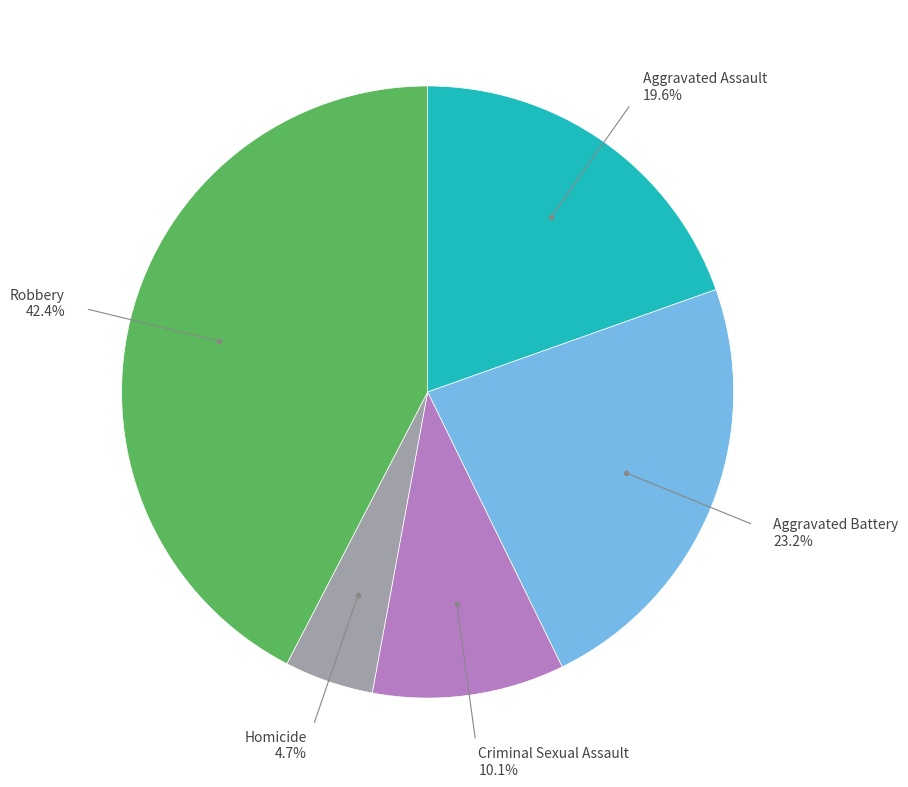

Does any single category account for the majority?

No